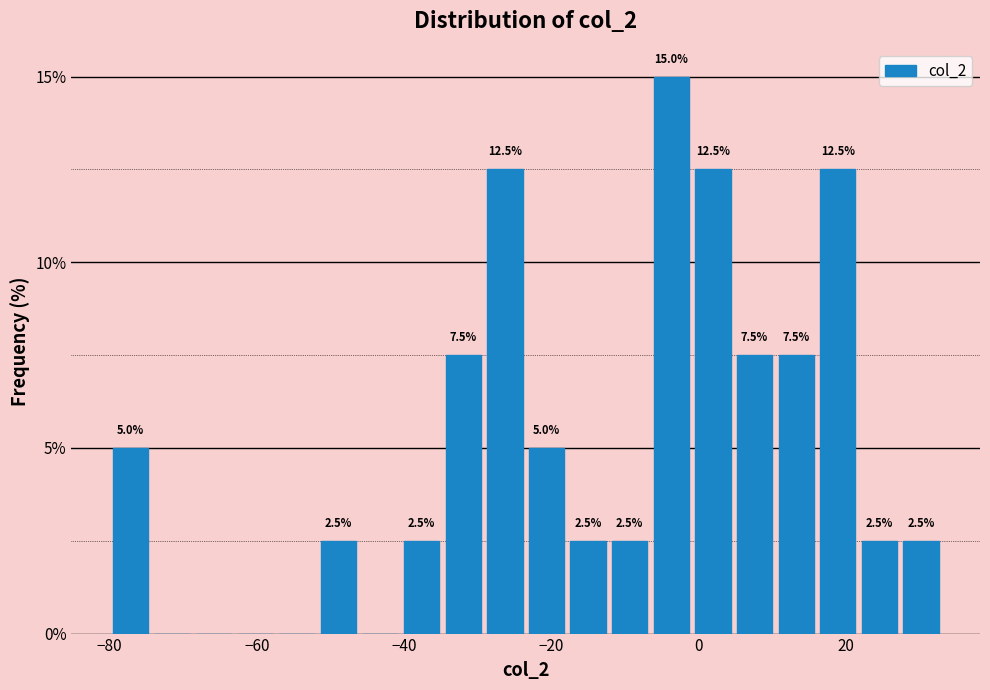

Around what value on the x-axis is the tallest bar? Give the approximate position of its centre, as read against the axis.

-4